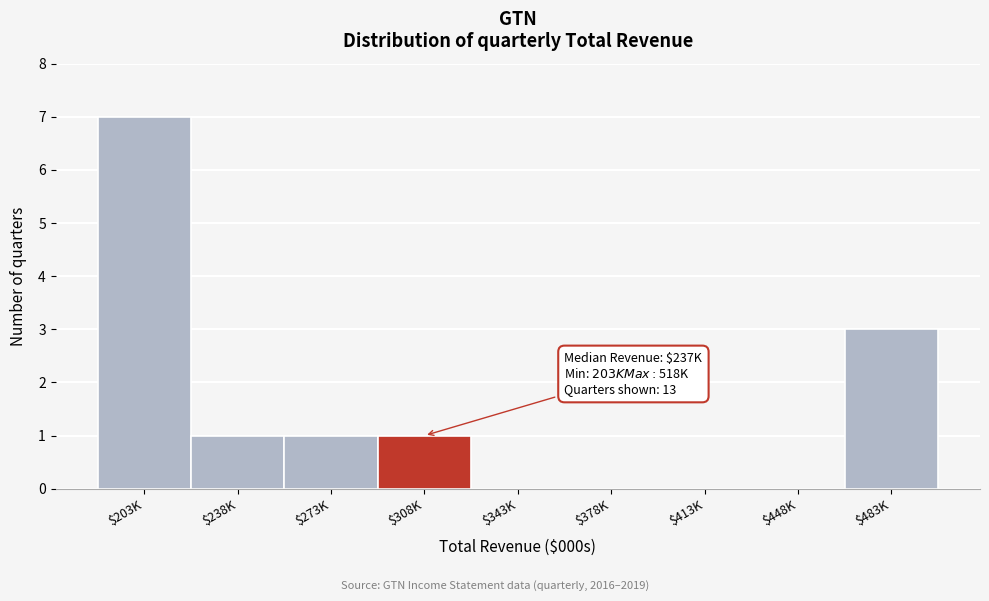

What is the greatest value displayed?

7